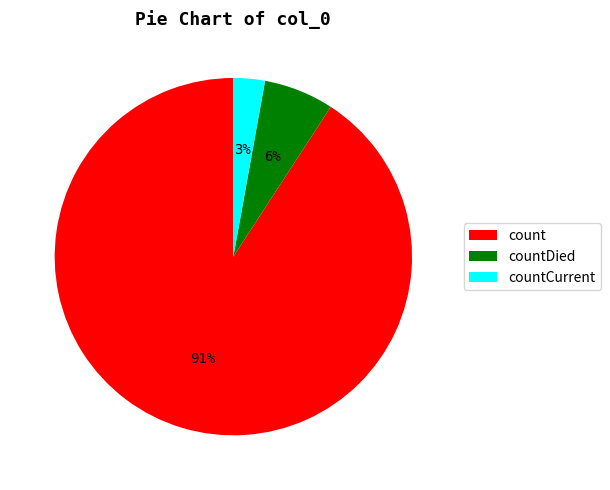

What is the smallest slice in the pie chart?

countCurrent